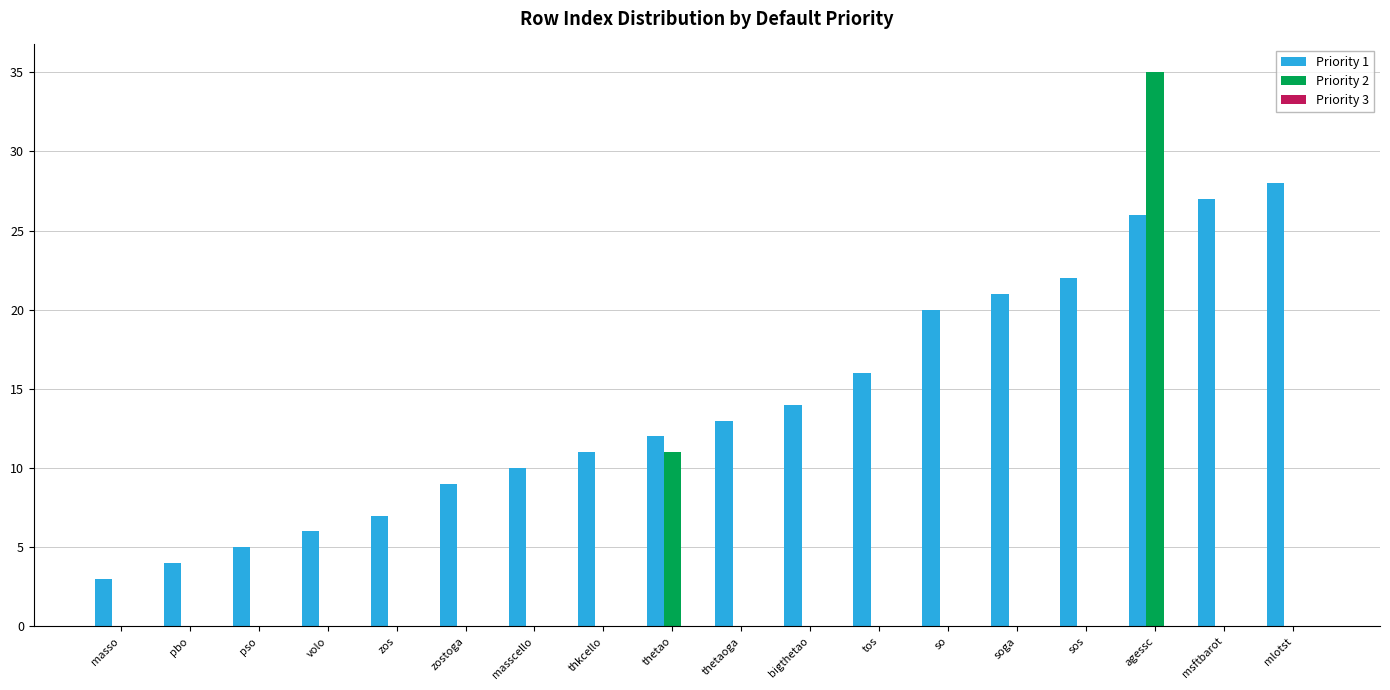

How many groups of bars are there?

18